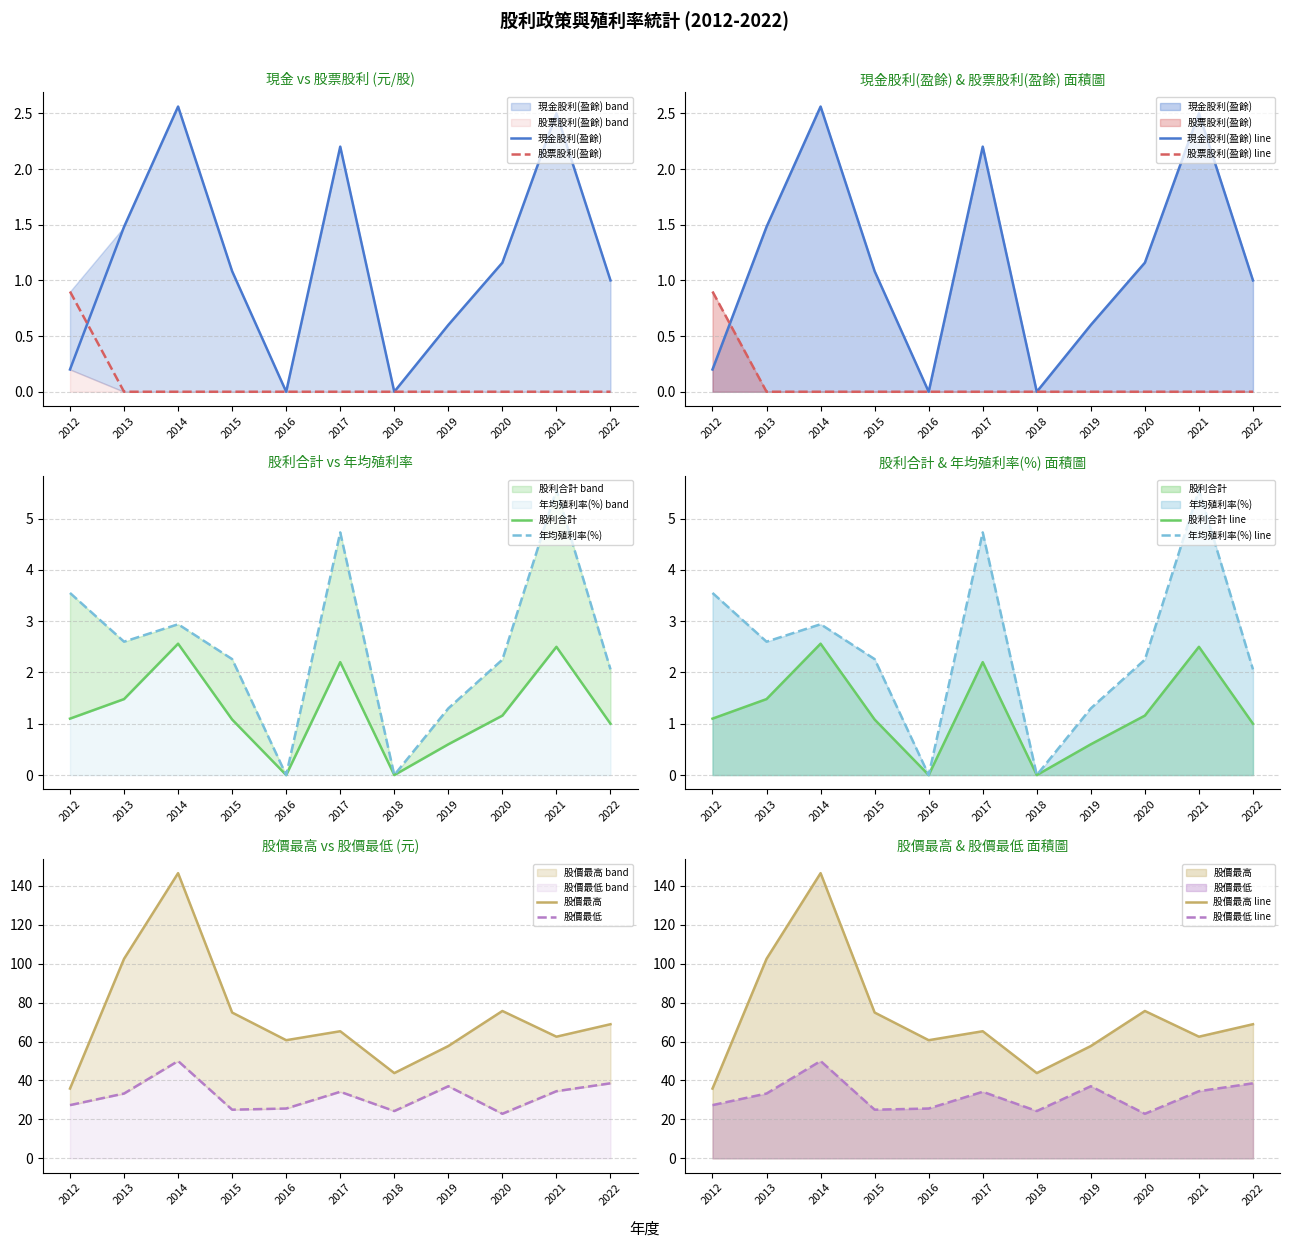

True or false: 現金股利(盈餘) and 年均殖利率(%) intersect in this chart.

False